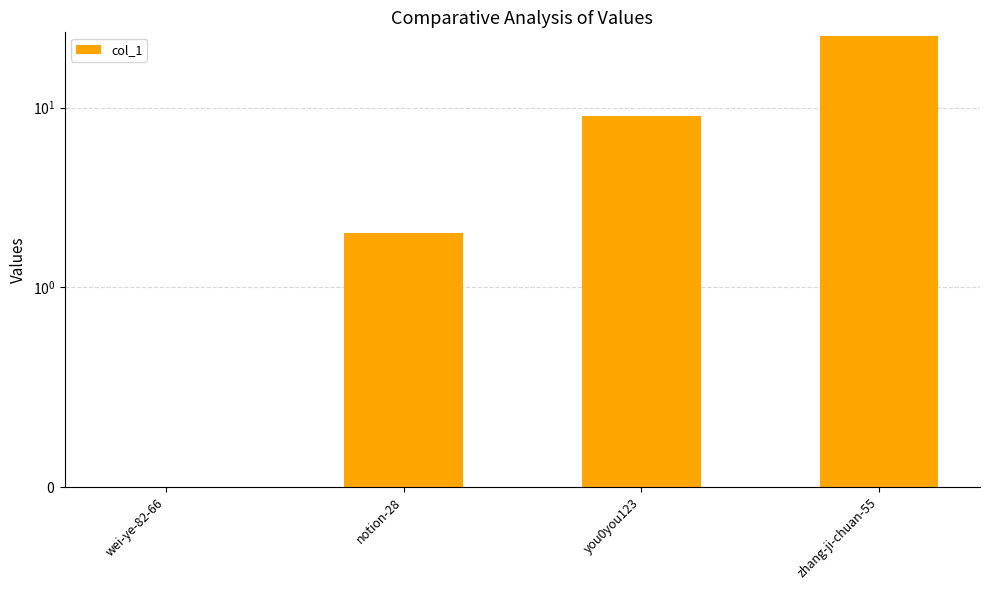

Rank the categories by value from highest to lowest.

zhang-ji-chuan-55, you0you123, notion-28, wei-ye-82-66